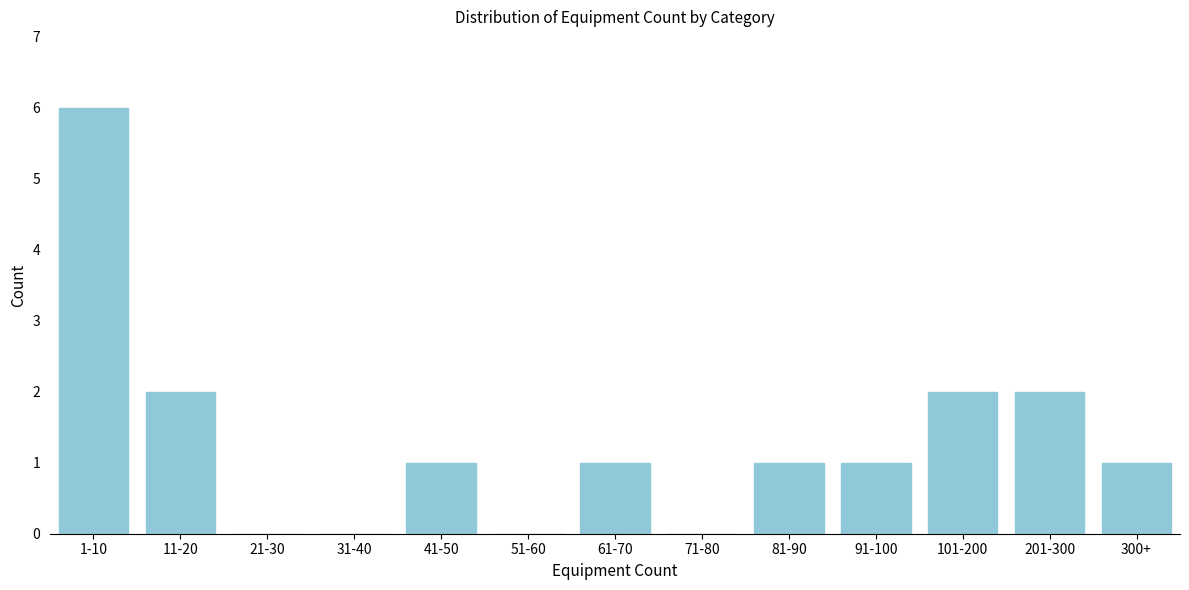

Reading left to right, transcribe all the data shown in this chart.

1-10=6	11-20=2	21-30=0	31-40=0	41-50=1	51-60=0	61-70=1	71-80=0	81-90=1	91-100=1	101-200=2	201-300=2	300+=1